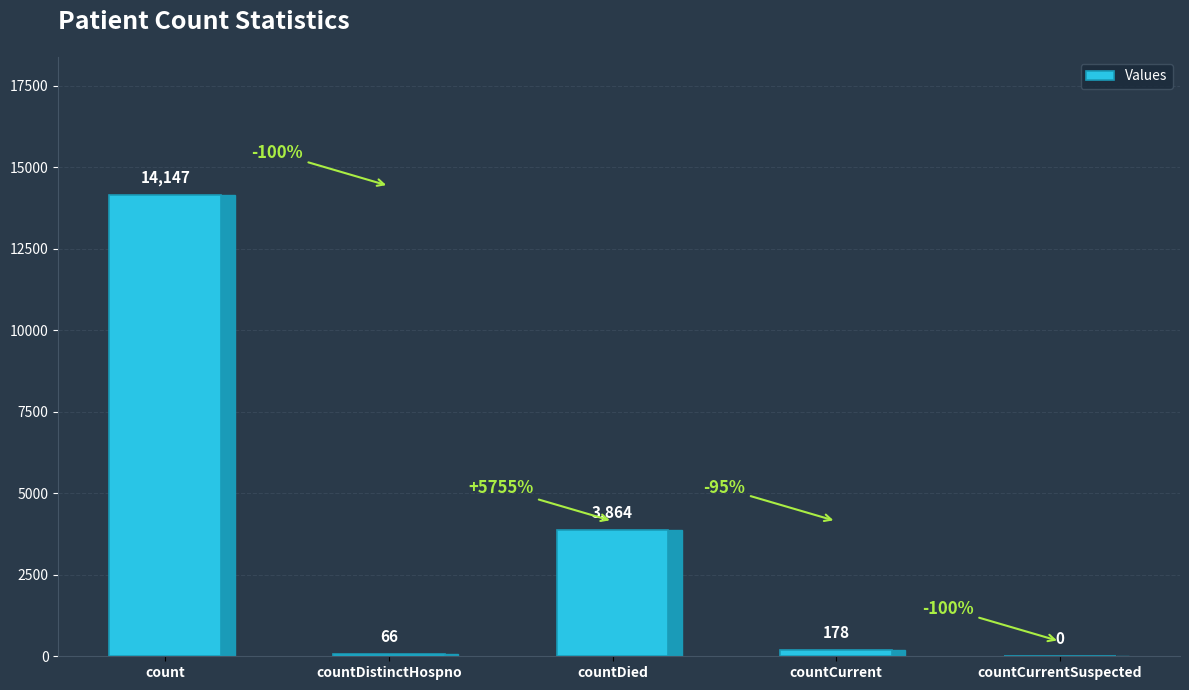

Is it true that the value at countDistinctHospno is 66?

True